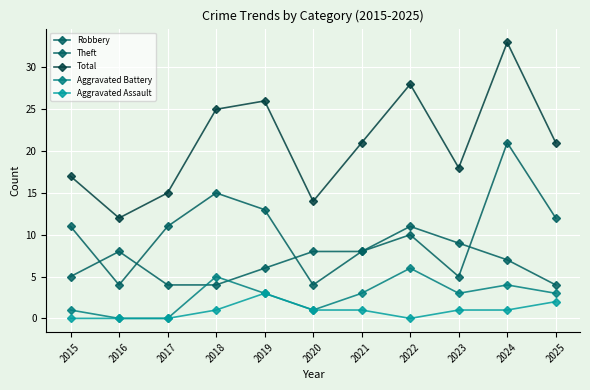

At which label does Robbery reach its minimum?

2017